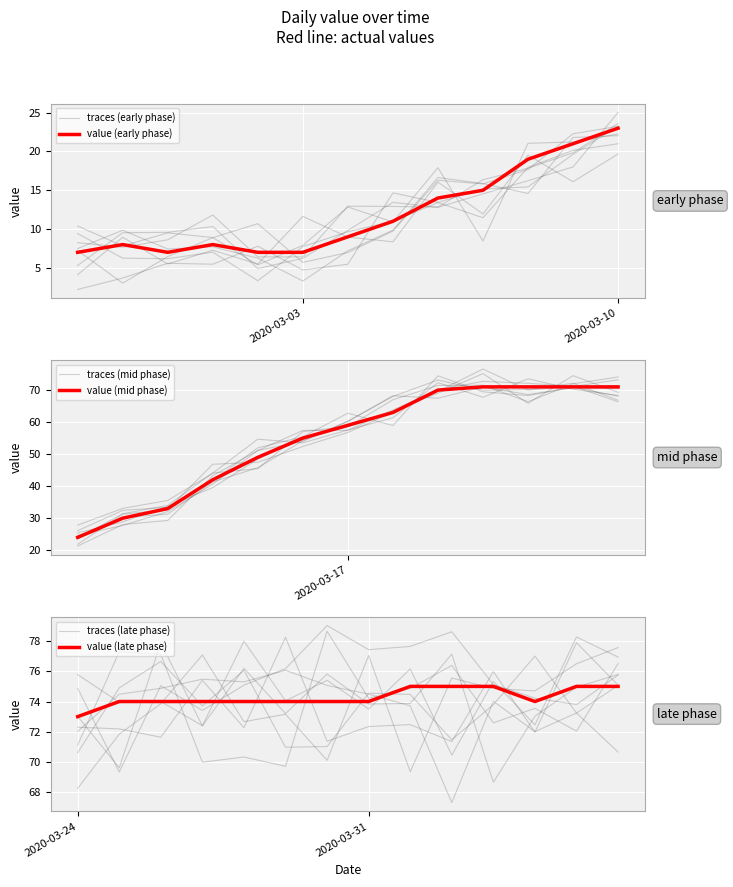

Rank the categories by value from highest to lowest.

2020-04-01, 2020-04-02, 2020-04-03, 2020-04-05, 2020-04-06, 2020-03-25, 2020-03-26, 2020-03-27, 2020-03-28, 2020-03-29, 2020-03-30, 2020-03-31, 2020-04-04, 2020-03-24, 2020-03-20, 2020-03-21, 2020-03-22, 2020-03-23, 2020-03-19, 2020-03-18, 2020-03-17, 2020-03-16, 2020-03-15, 2020-03-14, 2020-03-13, 2020-03-12, 2020-03-11, 2020-03-10, 2020-03-09, 2020-03-08, 2020-03-07, 2020-03-06, 2020-03-05, 2020-03-04, 2020-02-28, 2020-03-01, 2020-02-27, 2020-02-29, 2020-03-02, 2020-03-03